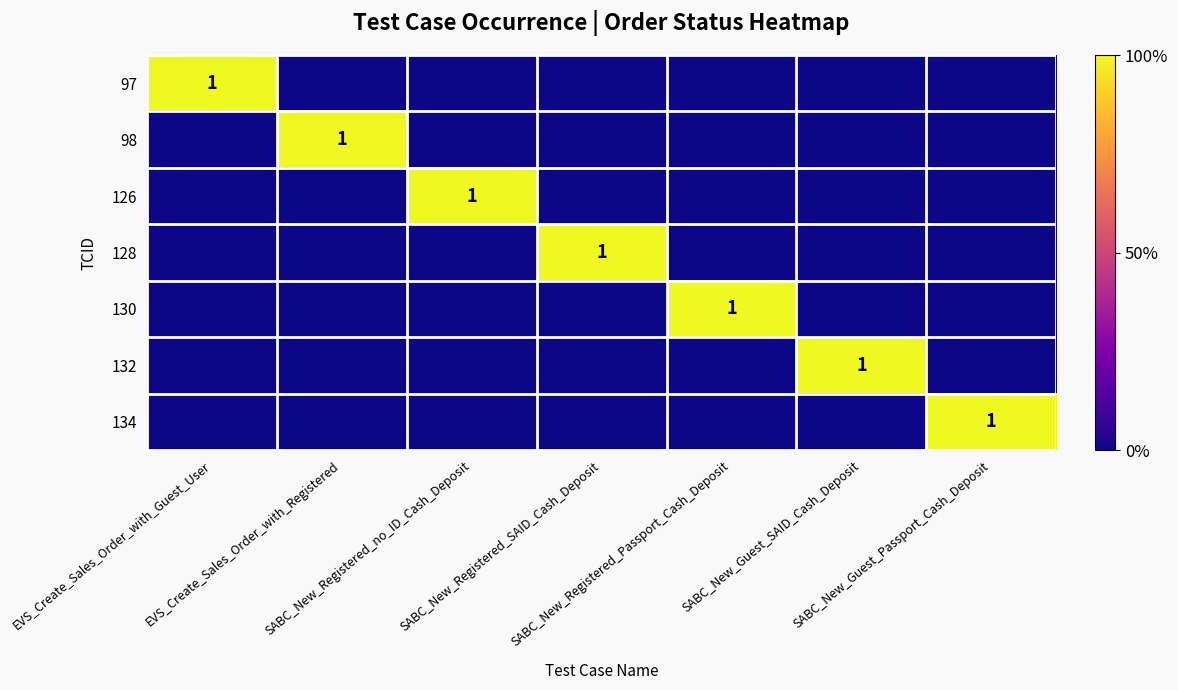

At which category does the chart reach its minimum across all series?

EVS_Create_Sales_Order_with_Registered